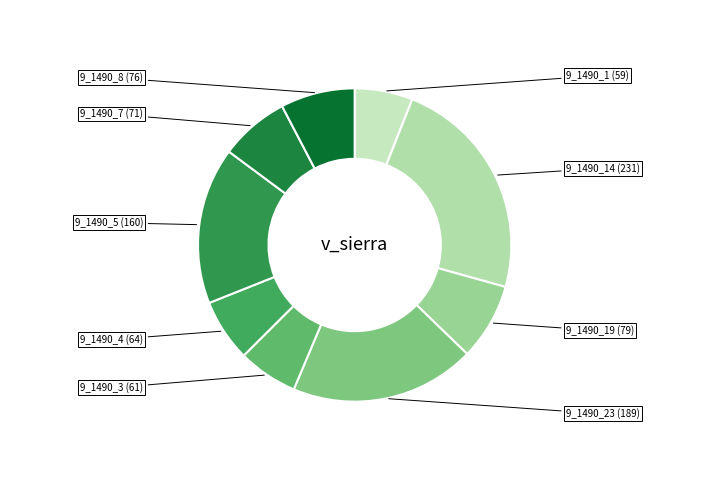

Which slice is the largest?

9_1490_14